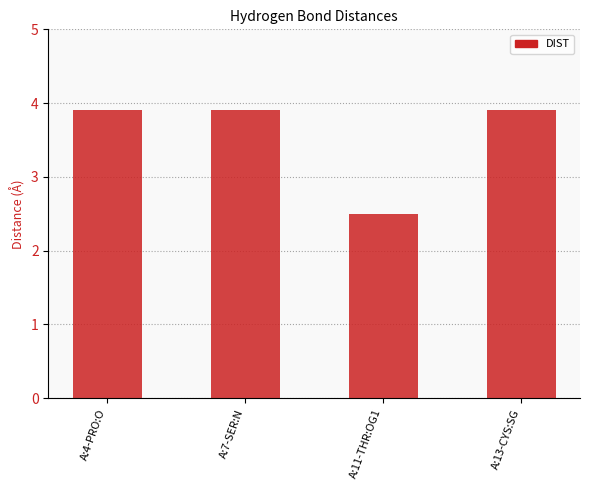

How many values are below 3?

1